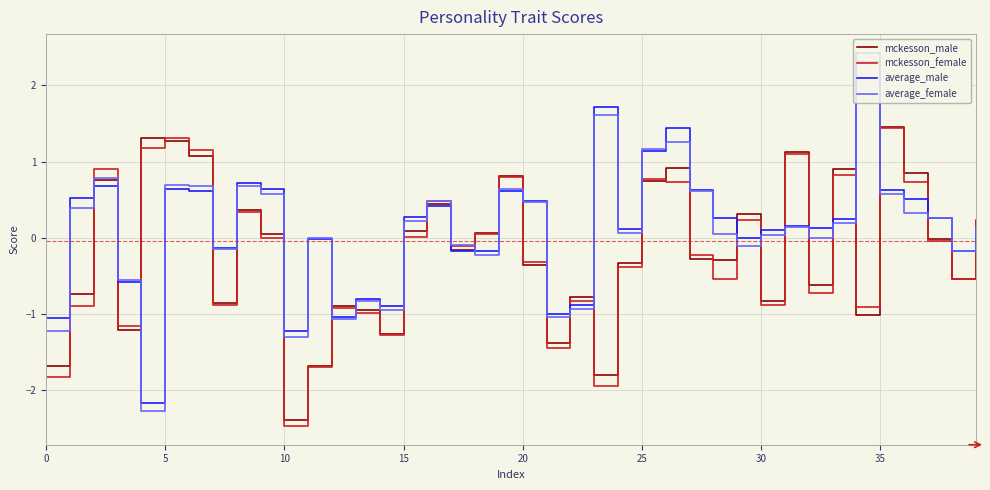

What is the smallest value displayed?

-2.5